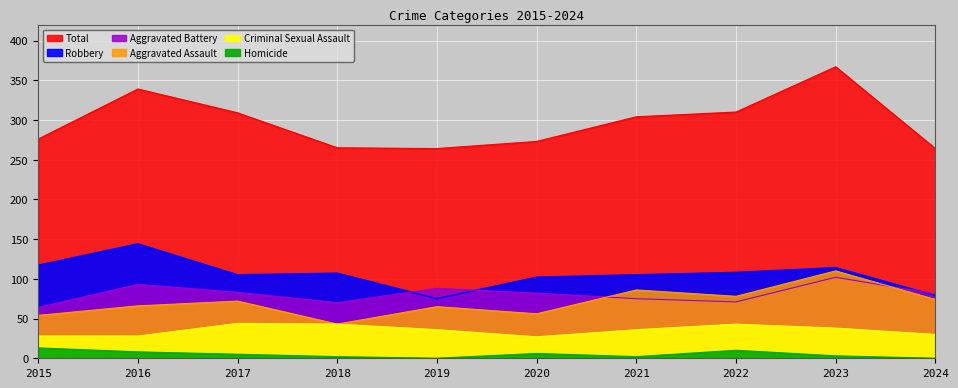

Where is Criminal Sexual Assault nearest to the value 35?

2019